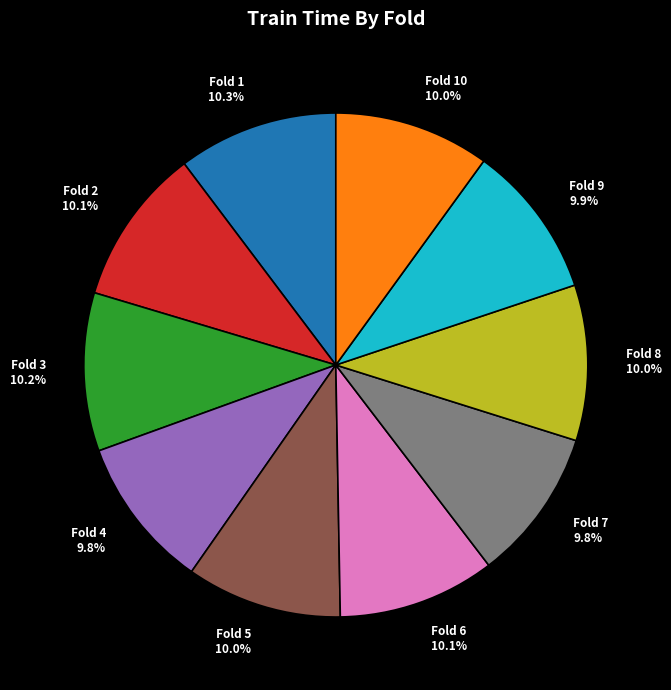

What percentage do Fold 1 and Fold 2 together represent?

20.4%